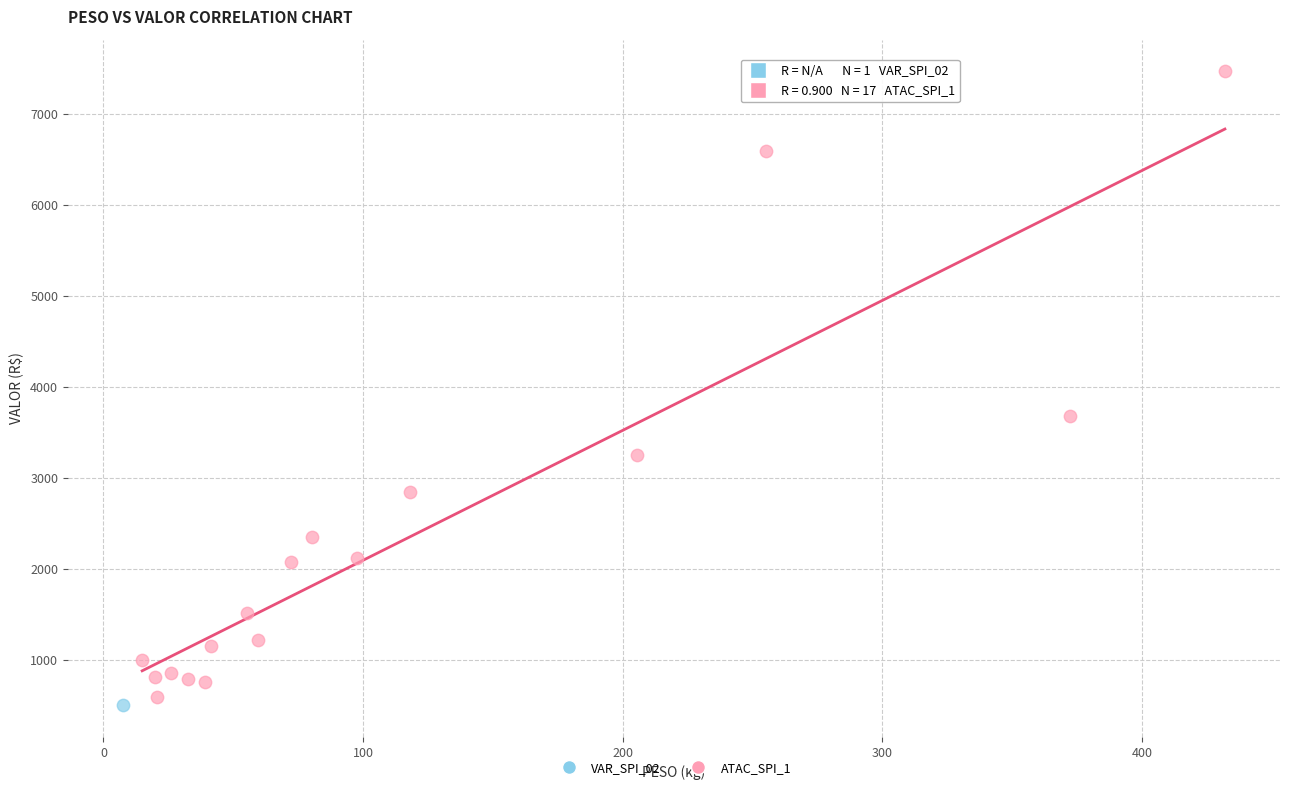

What are all the series names shown in the legend?

VAR_SPI_02, ATAC_SPI_1